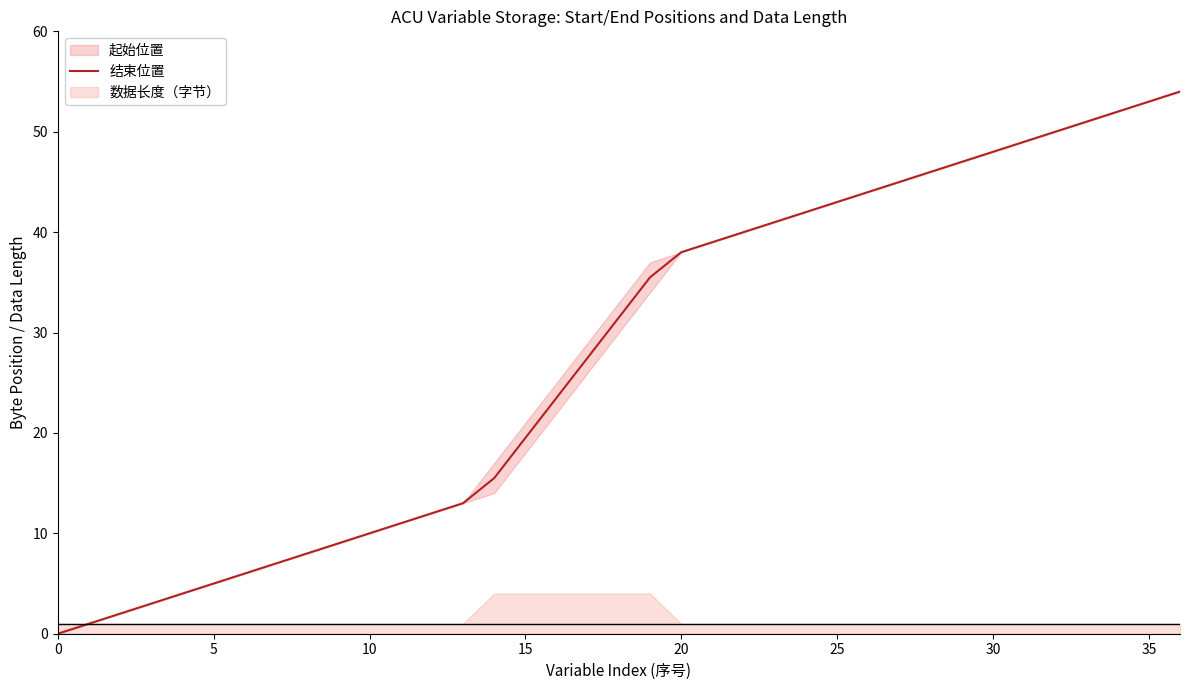

Reading right to left, list all the values displayed in this chart.

54.0	53.0	52.0	51.0	50.0	49.0	48.0	47.0	46.0	45.0	44.0	43.0	42.0	41.0	40.0	39.0	38.0	35.5	31.5	27.5	23.5	19.5	15.5	13.0	12.0	11.0	10.0	9.0	8.0	7.0	6.0	5.0	4.0	3.0	2.0	1.0	0.0